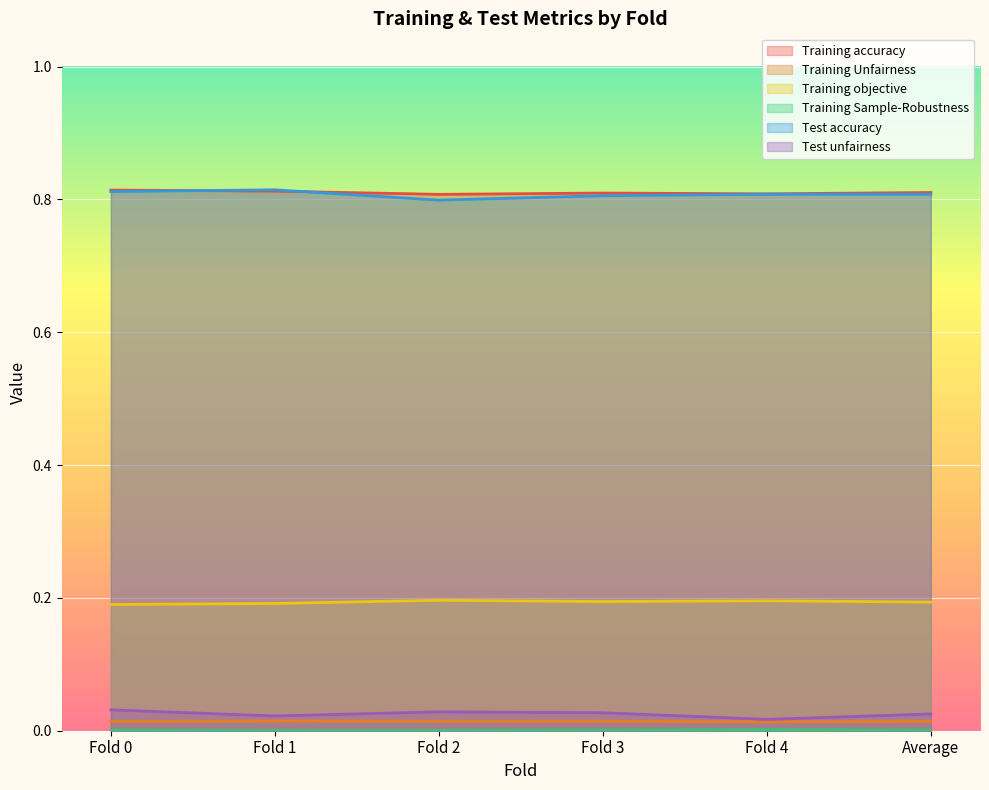

What is the label of the 1st point from the left?

Fold 0